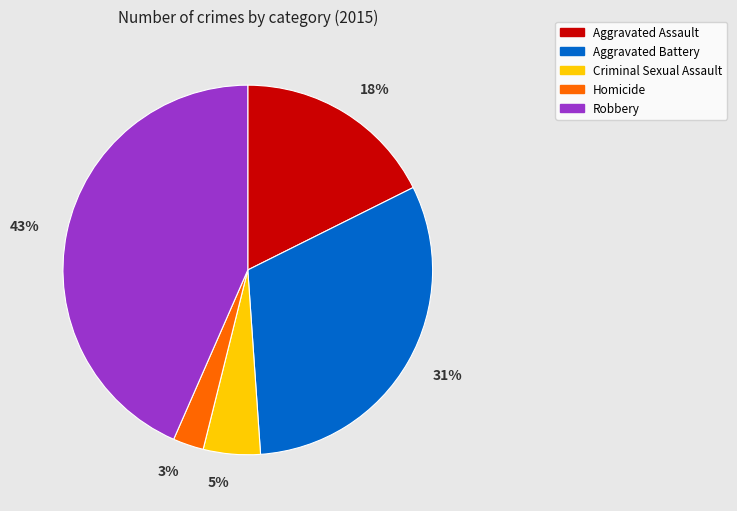

What percentage is the Aggravated Assault slice, to the nearest percent?

18%